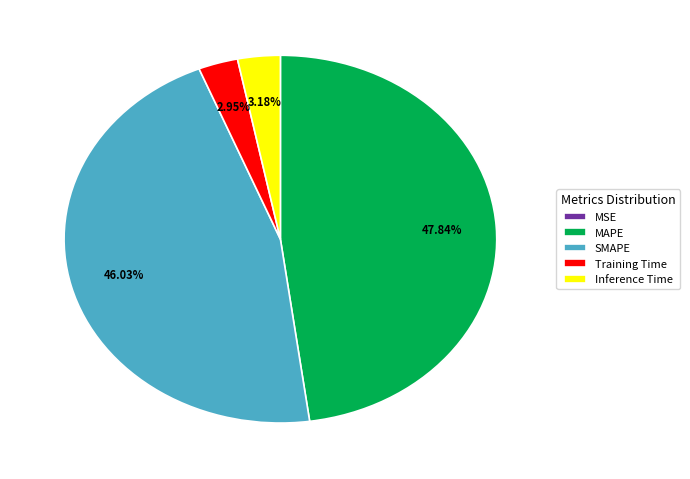

Which category has the biggest portion of the pie?

MAPE